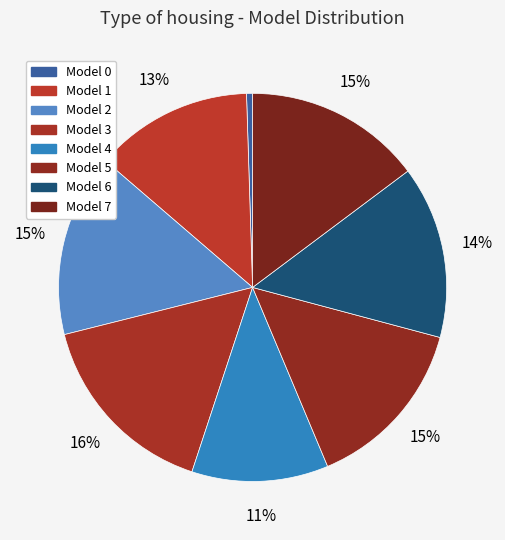

How many segments does this pie chart have?

8